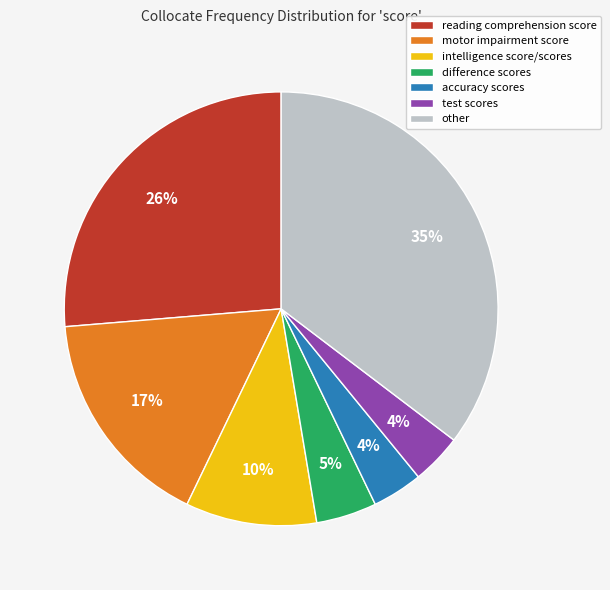

Count the number of slices in the pie.

7